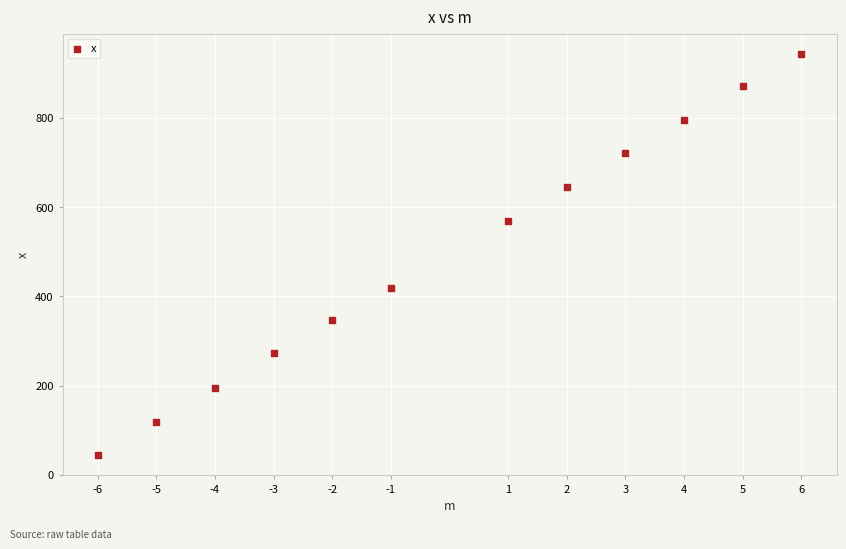

What is the range of Y values (max minus min)?

899.5